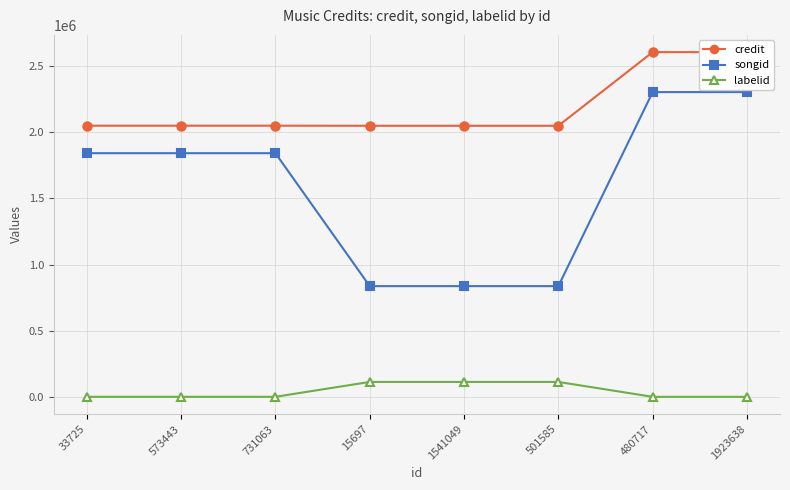

What is the difference between the maximum and minimum values in the labelid series?

112663